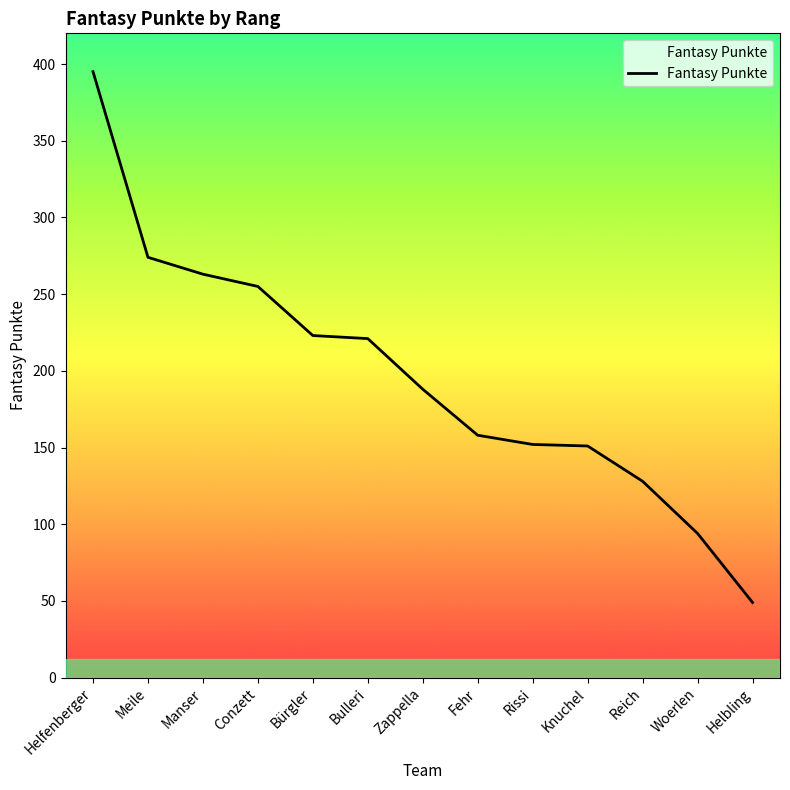

Rank the categories by value from highest to lowest.

Helfenberger, Meile, Manser, Conzett, Bürgler, Bulleri, Zappella, Fehr, Rissi, Knuchel, Reich, Woerlen, Helbling